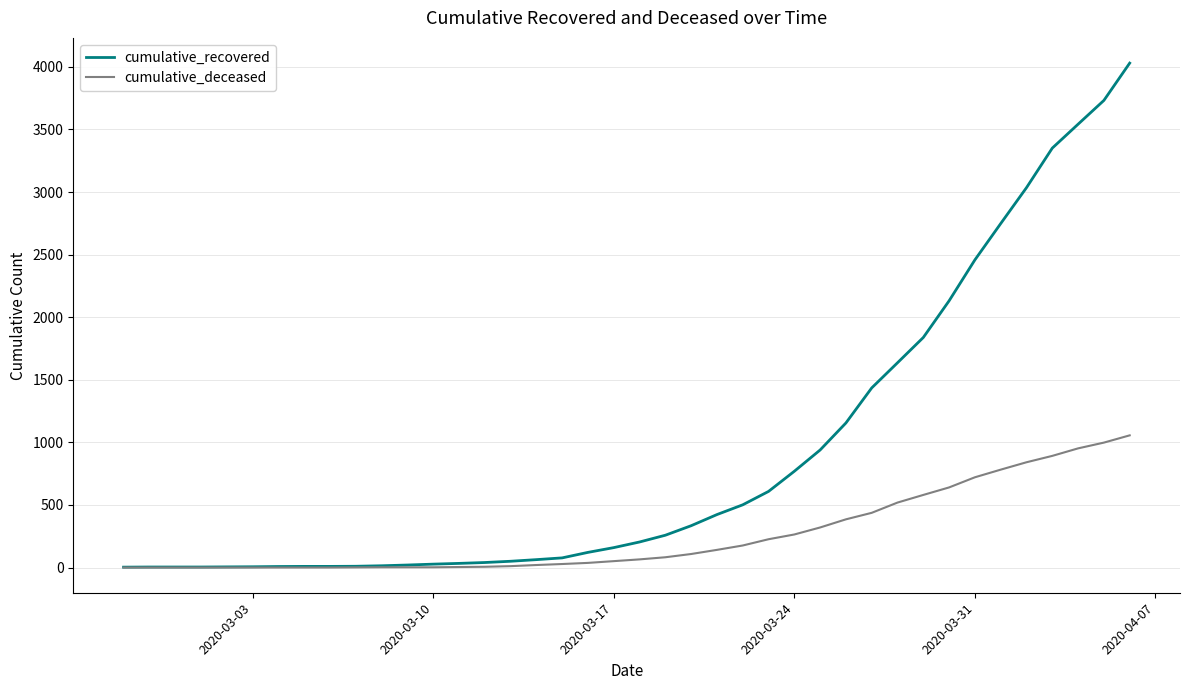

Which series has the largest range (max minus min)?

cumulative_recovered